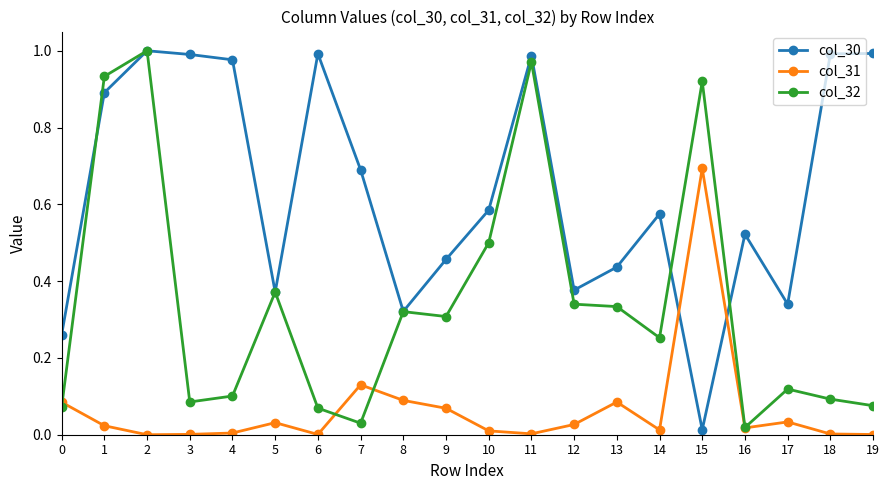

What is the total value across all series at 1?

1.8